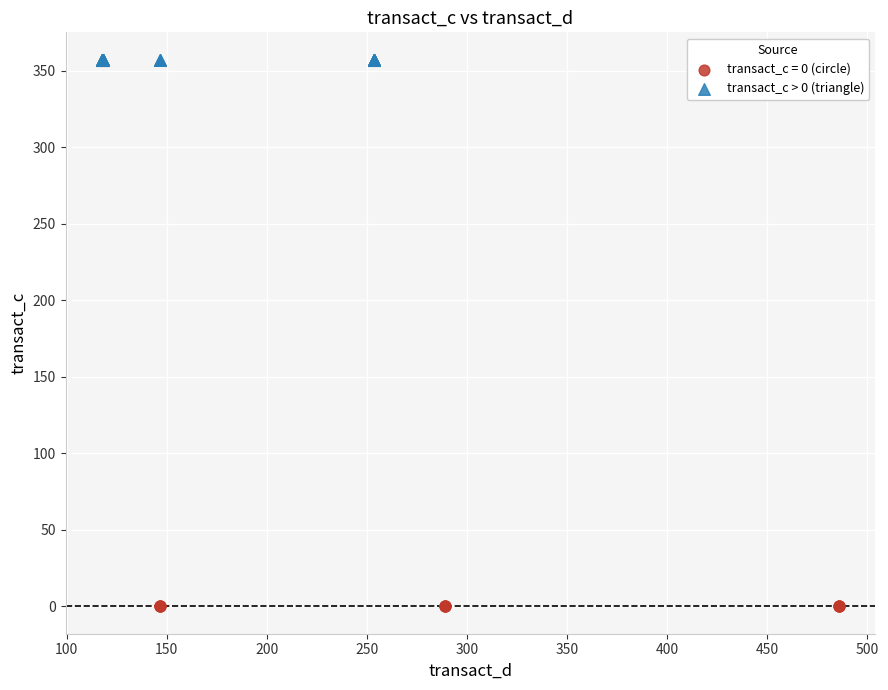

Which series contains the lowest Y value?

transact_c = 0 (circle)